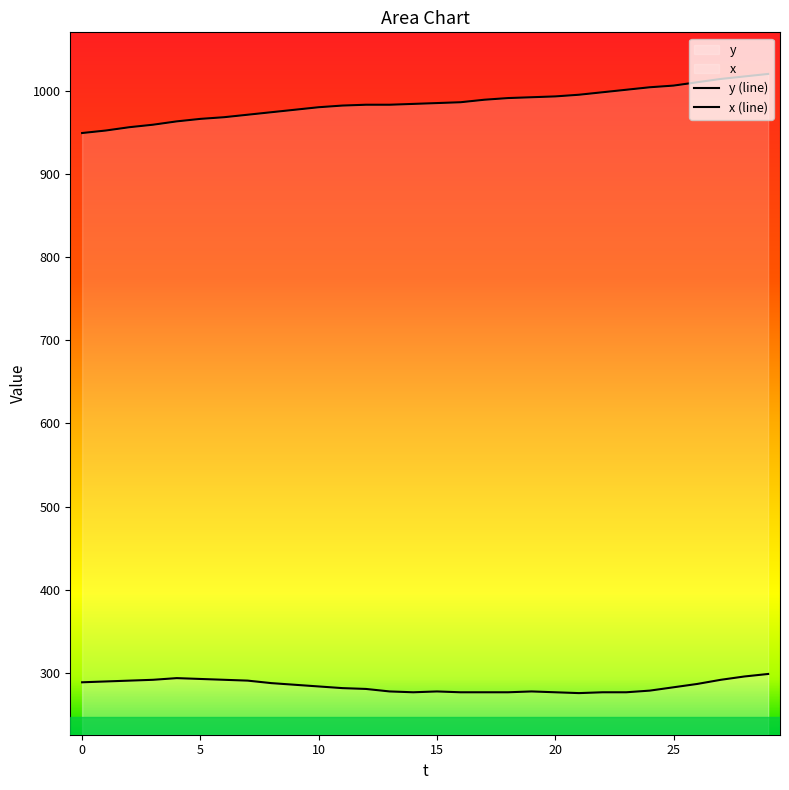

List the series in order of their peak value, lowest first.

x (line), y (line)